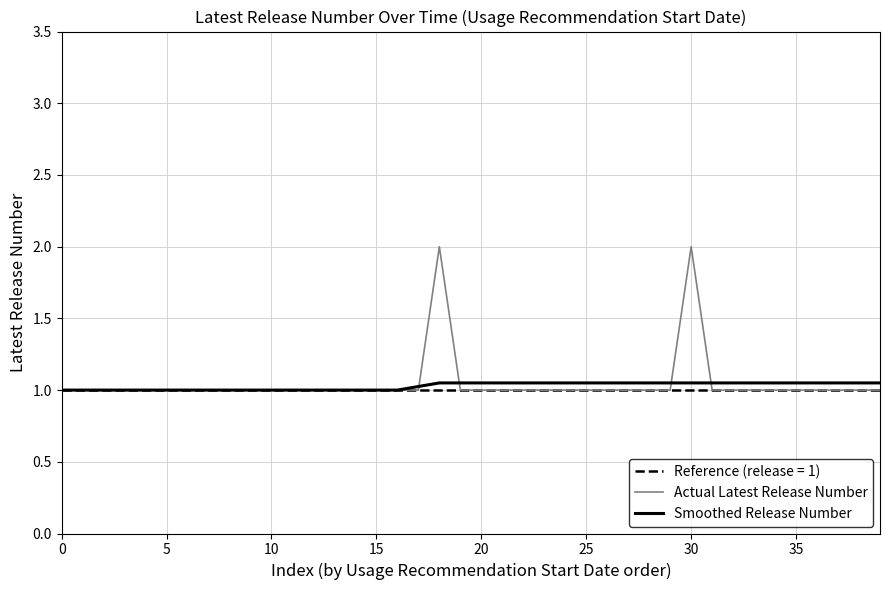

What is the maximum value shown in the chart?

2.0